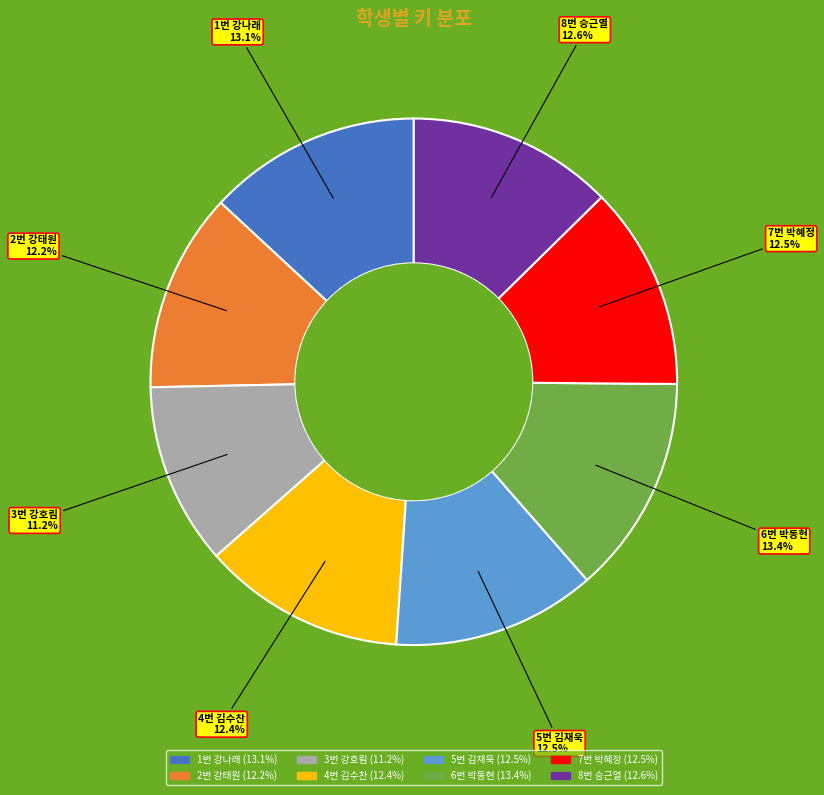

Which category has the smallest portion of the pie?

3번 강호림